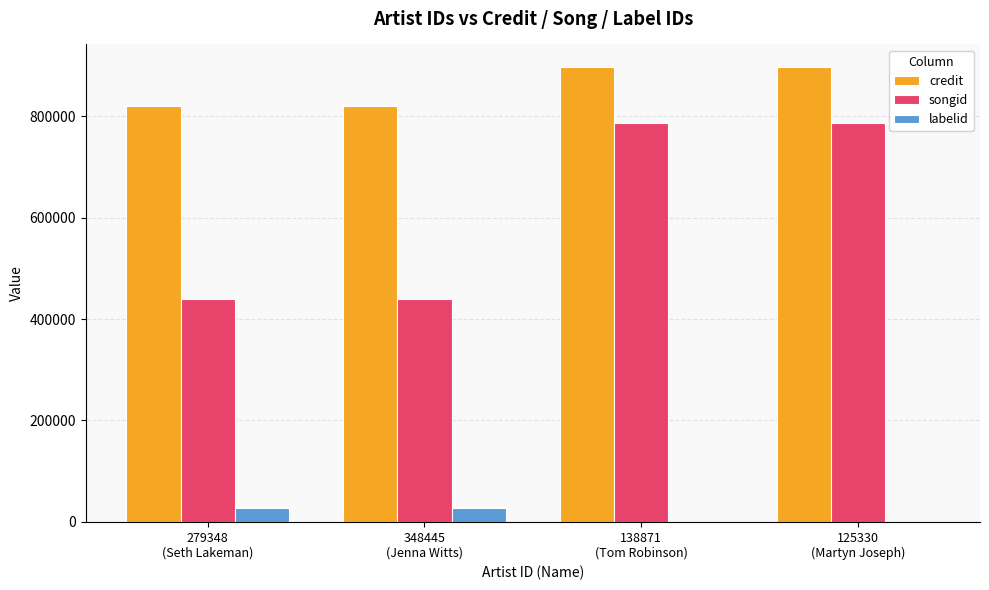

What is the maximum value for credit?

896865